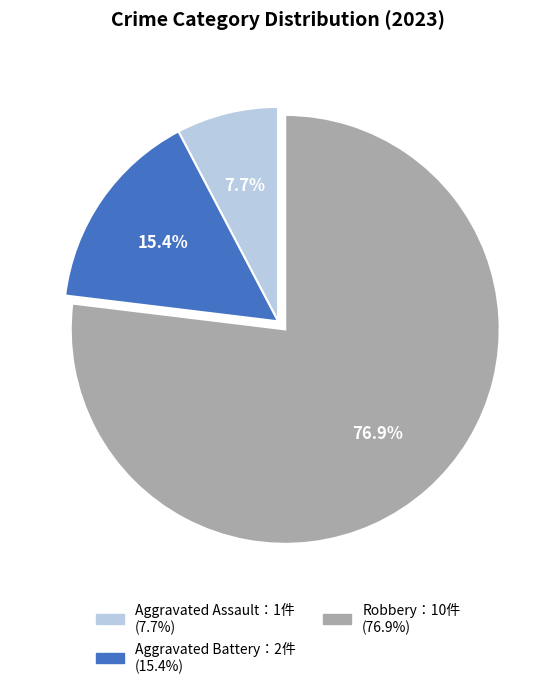

To the nearest percent, what is the difference between the largest and smallest slice percentages?

69%